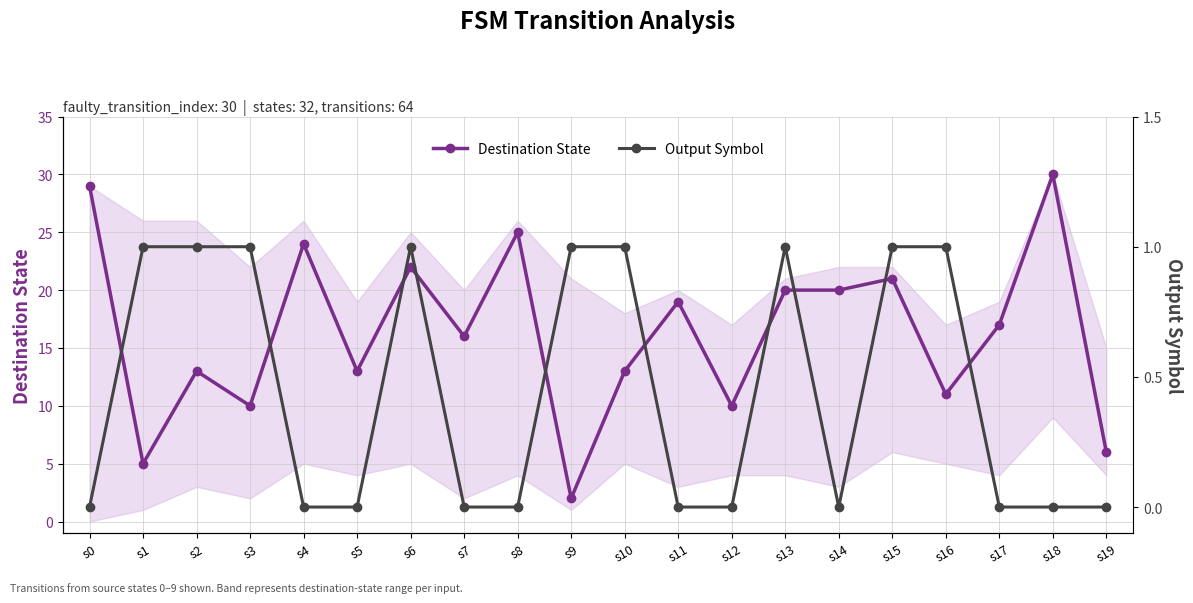

What is the lowest value of the Destination State series?

2